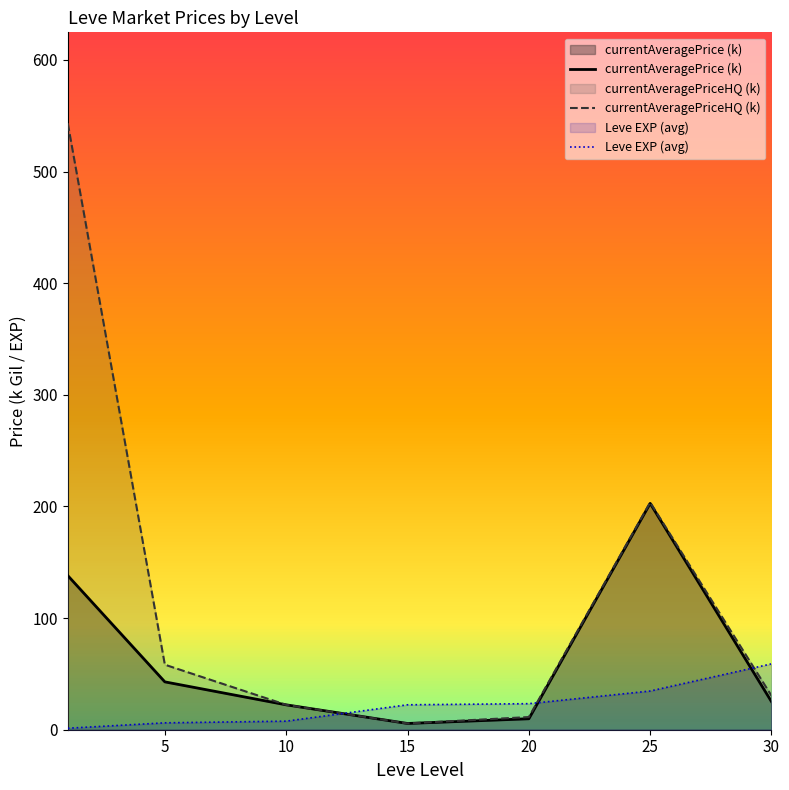

True or false: Leve EXP (avg) has a value of 59.0 at 30.

True